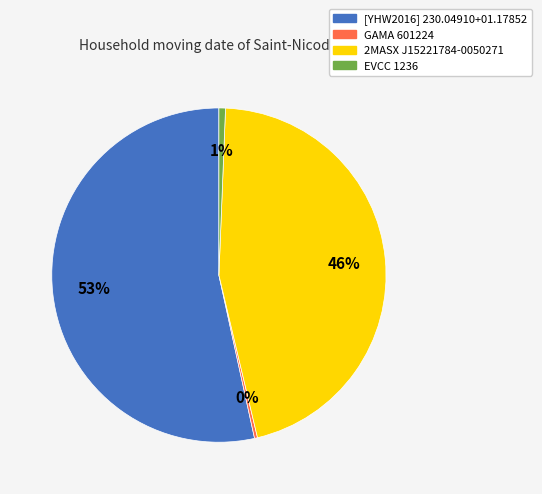

Which has a higher value, 2MASX J15221784-0050271 or EVCC 1236?

2MASX J15221784-0050271